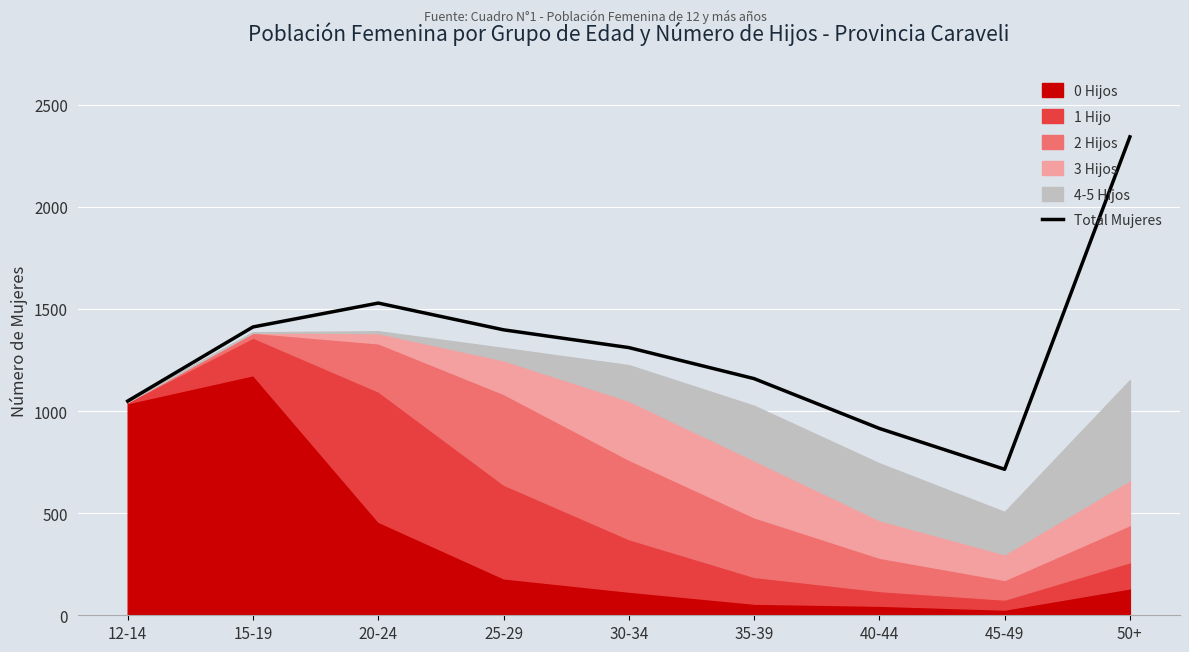

What is the label of the 2nd point from the right?

45-49